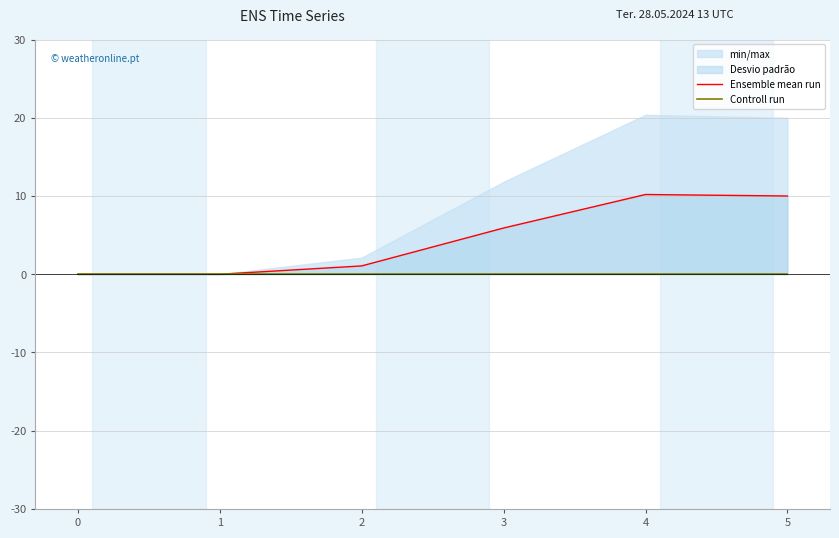

The value of Controll run at 1 is 0.0. True or false?

True